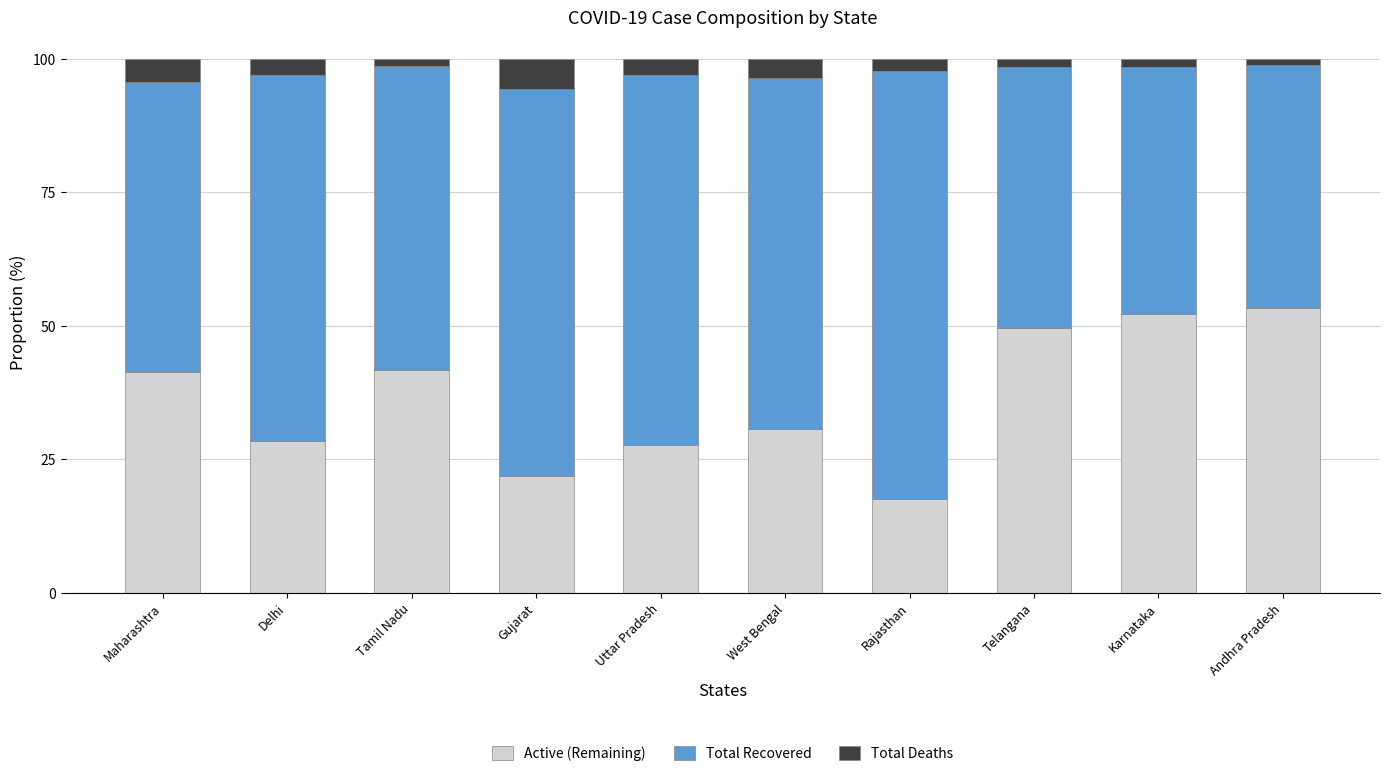

What is the total value across all series at Gujarat?

100.0